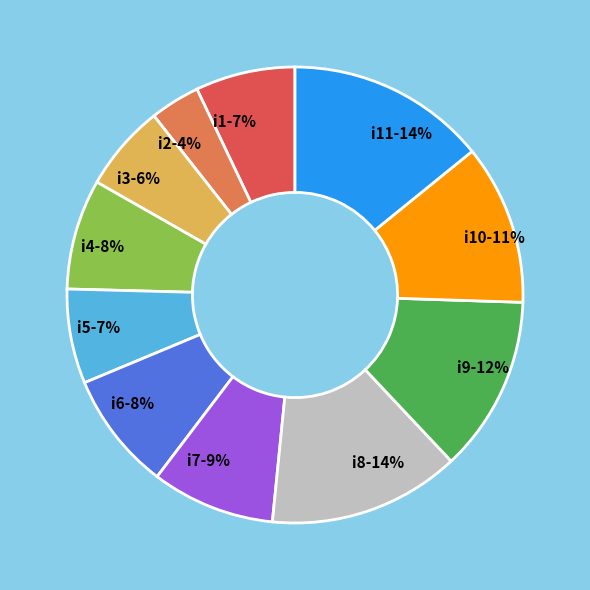

Is the sum of i9 and i1 greater than half?

No